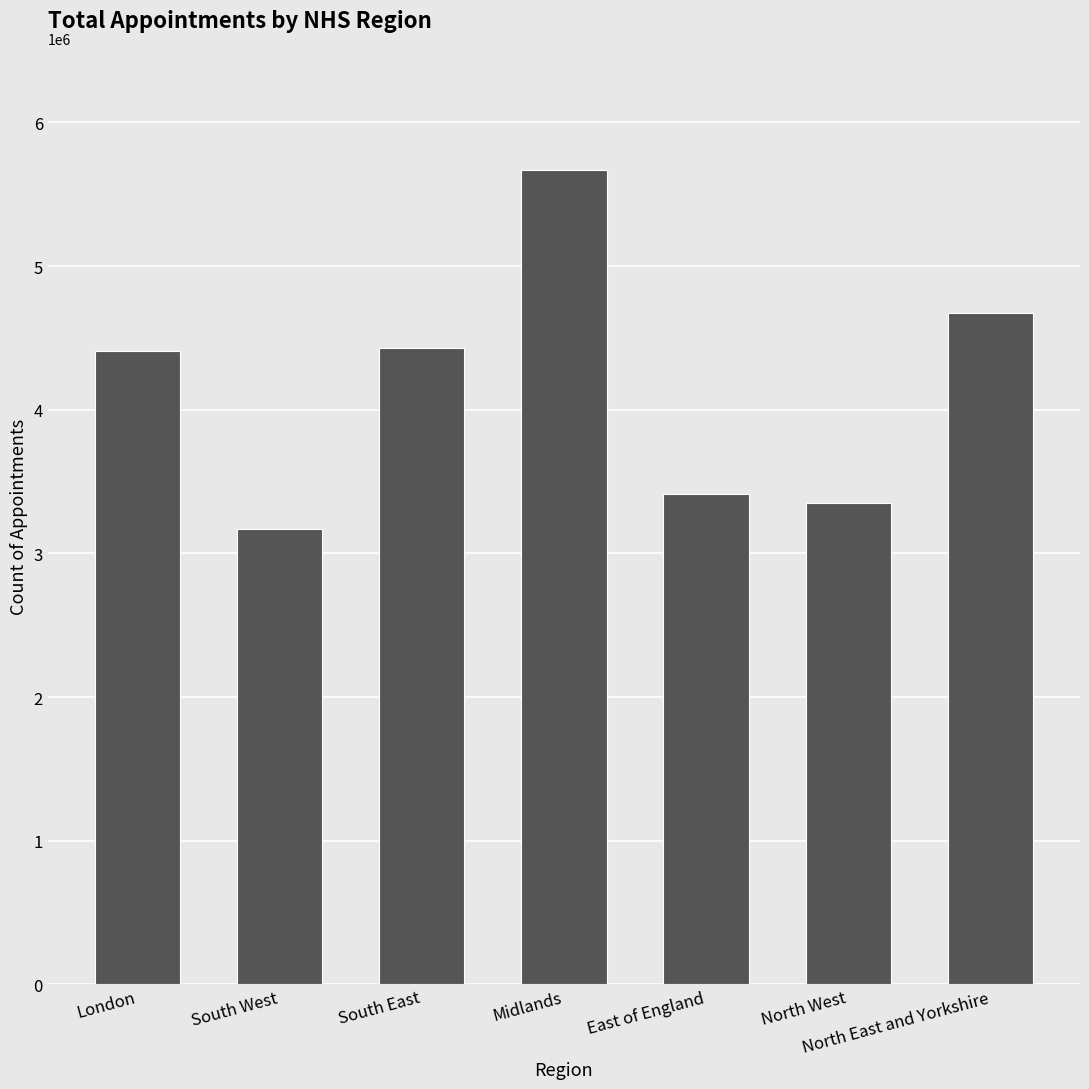

What is the difference between the maximum and minimum values?

2496839